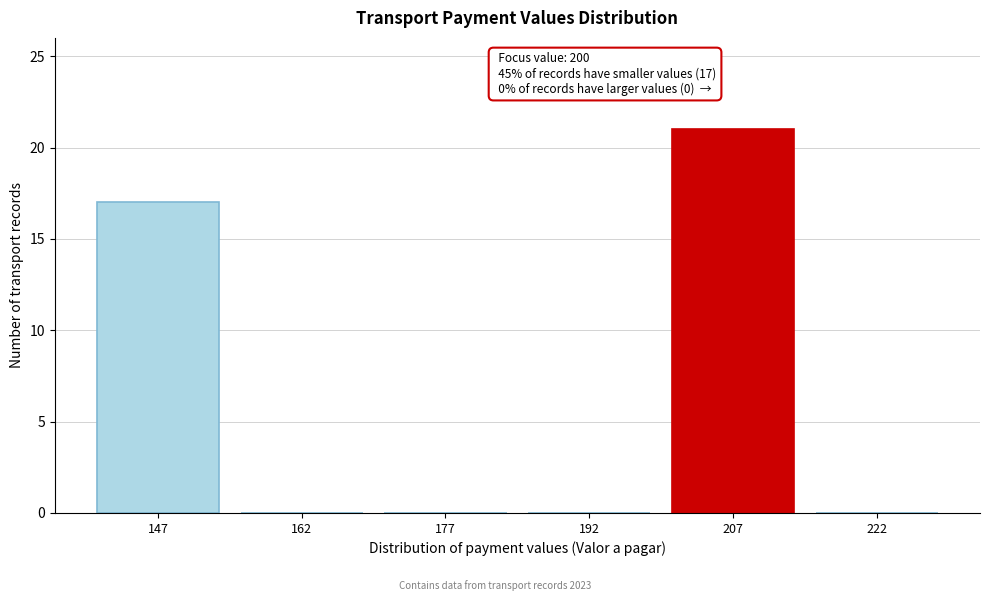

Over which range of the x-axis is the bar tallest?

200 to 215